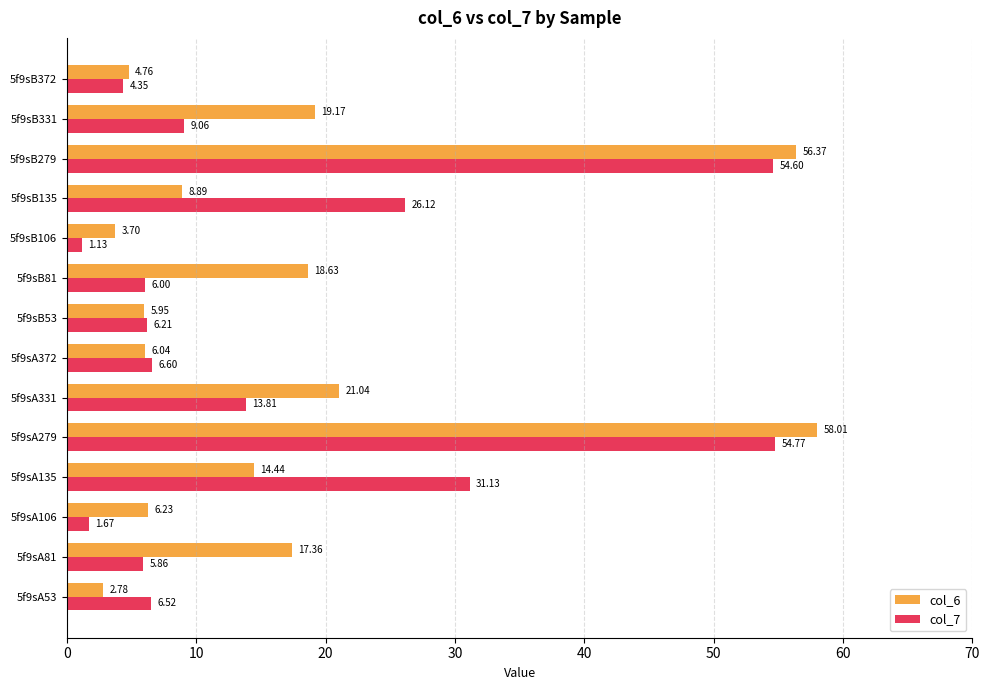

How many series are shown in this chart?

2